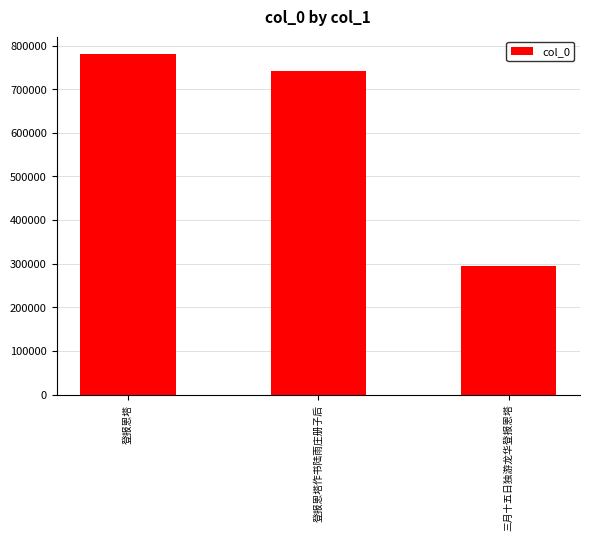

At which label does the data first exceed 741237?

登报恩塔